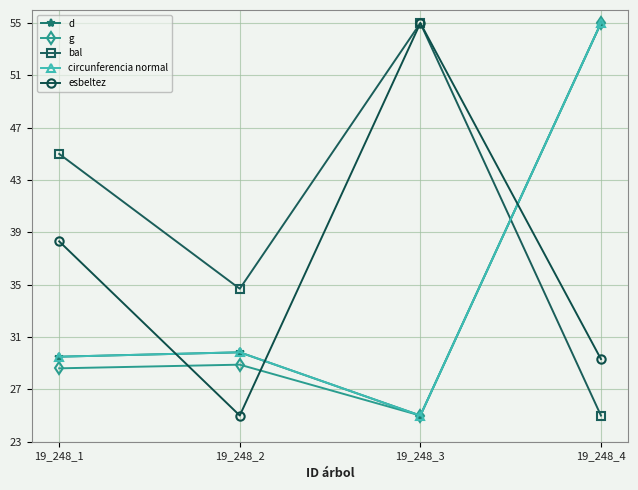

How many distinct data groups are displayed?

5